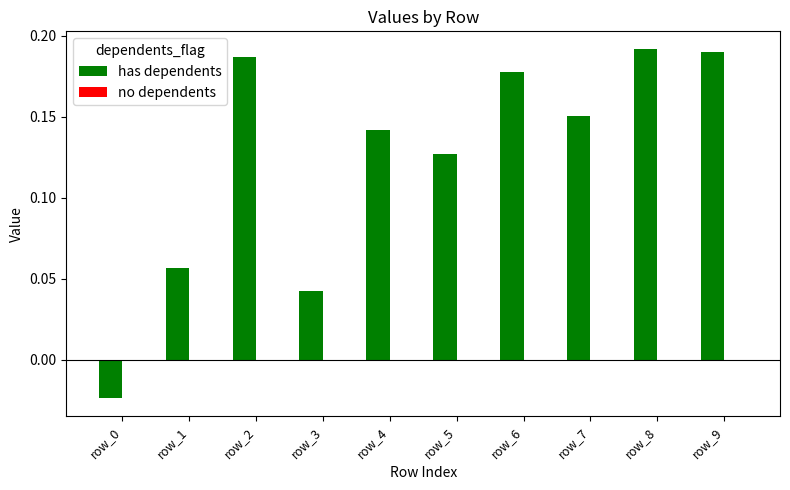

How many data points does each series have?

10